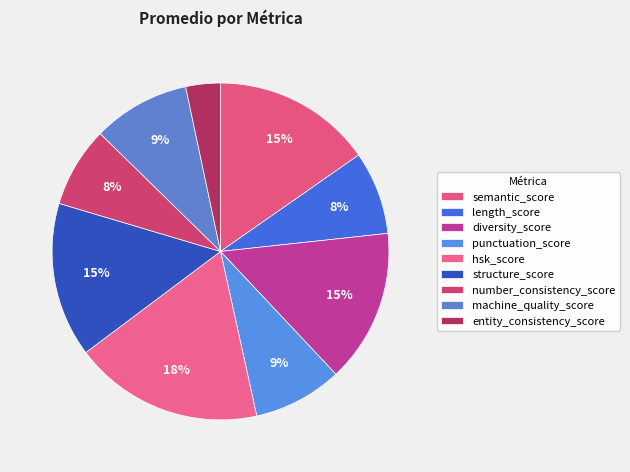

What is the smallest slice in the pie chart?

entity_consistency_score